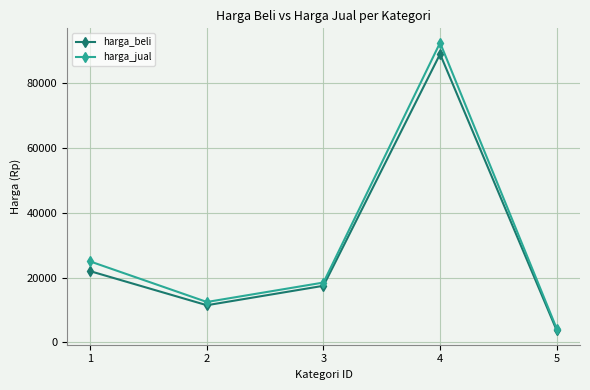

List the labels in order of harga_beli value, largest first.

4, 1, 3, 2, 5